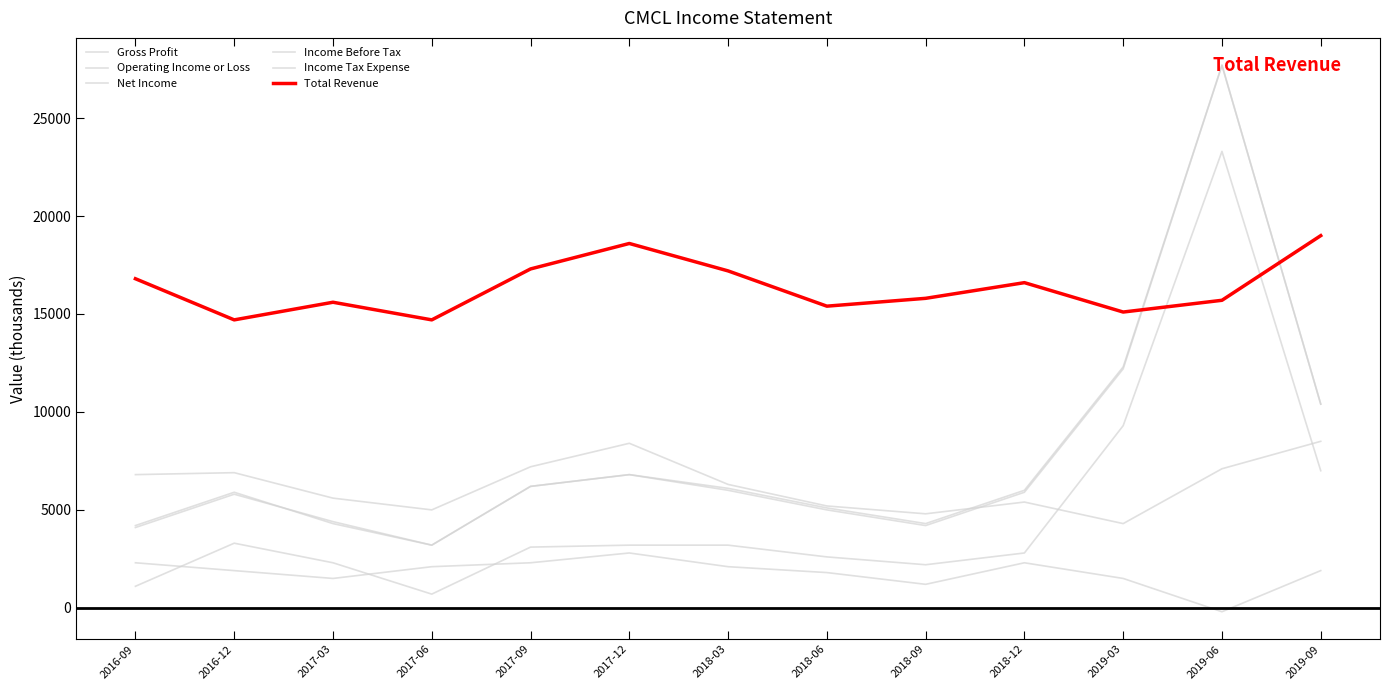

Which label corresponds to the smallest value in the chart?

2019-06